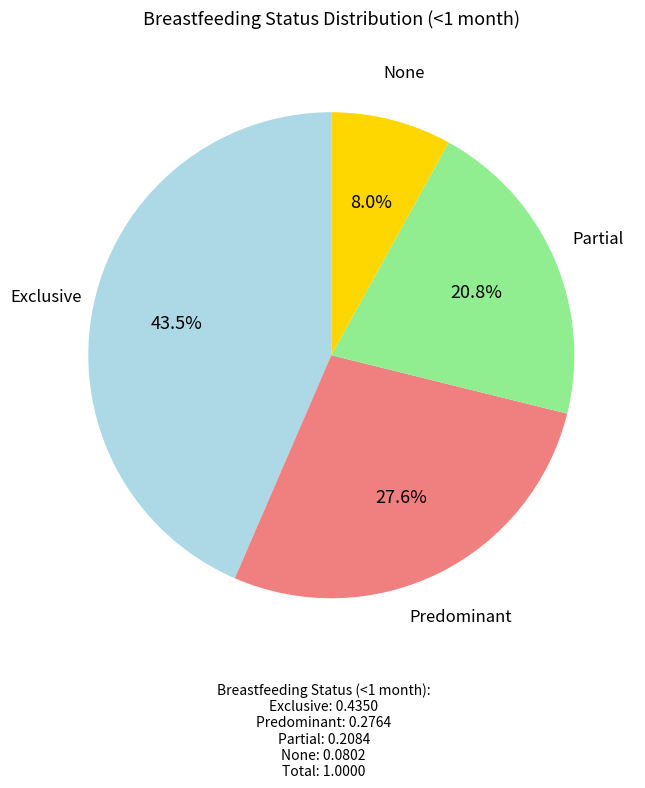

Is there a majority slice in this chart?

No